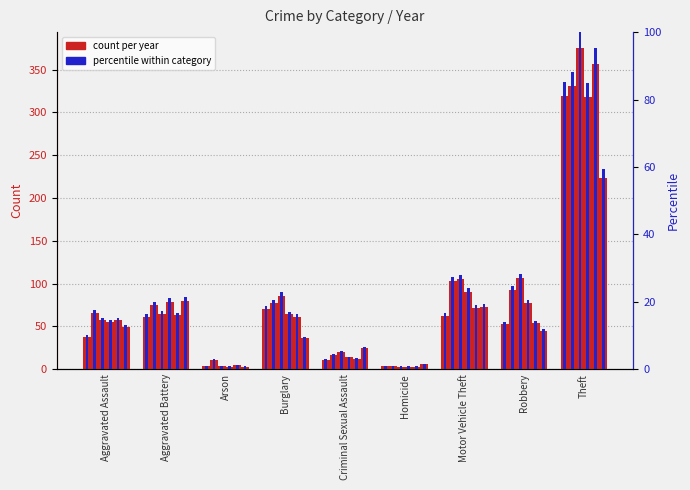

The value of 2022 pct at Motor Vehicle Theft is 25.4. True or false?

False